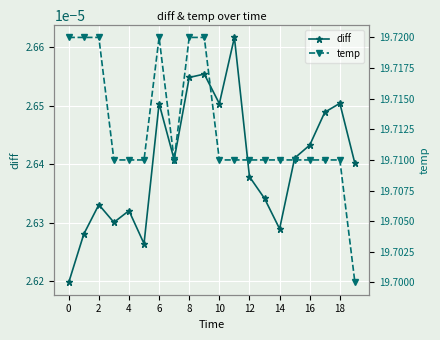

How many interior local peaks does the diff series have?

6